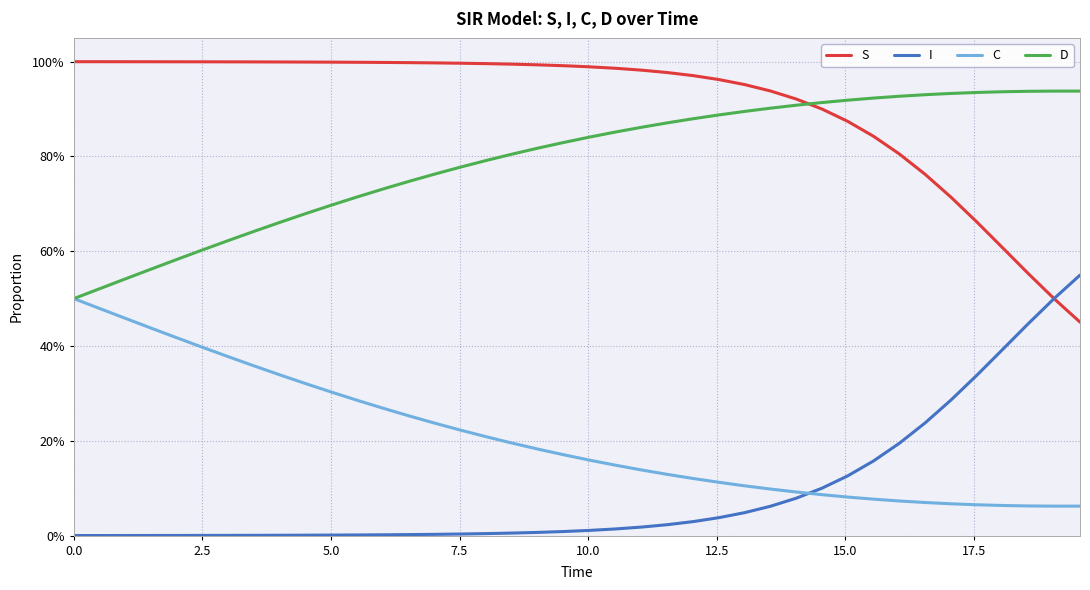

True or false: D and I cross at least once.

False